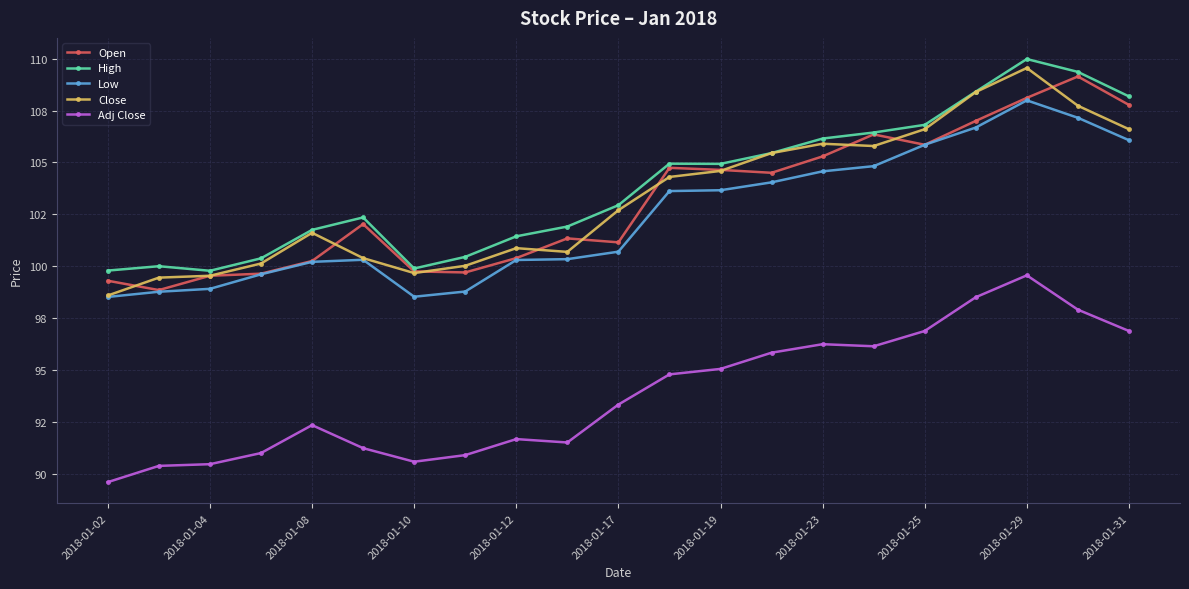

True or false: Low has more than 0 points higher than both neighbors.

True